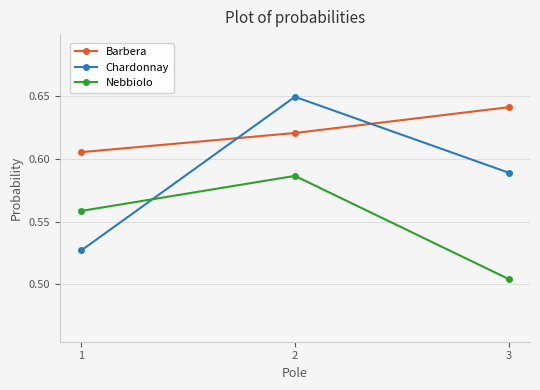

What is the difference between the highest and lowest values at 1?

0.1